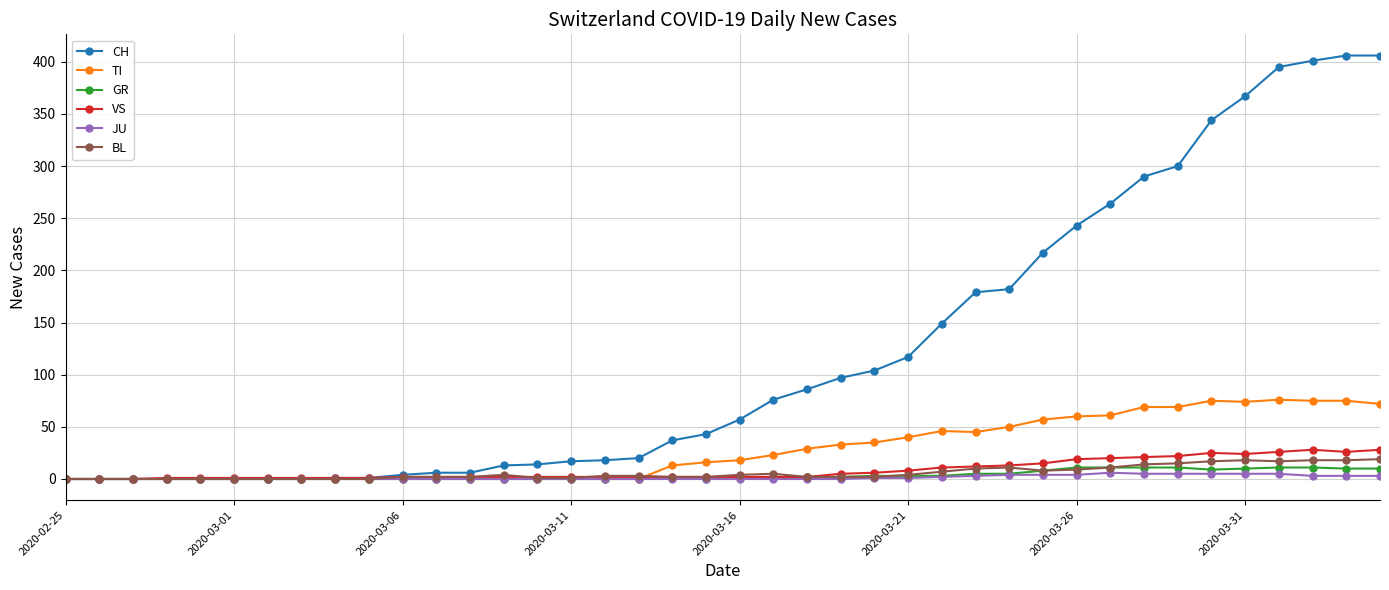

Which series has the largest total across all categories?

CH